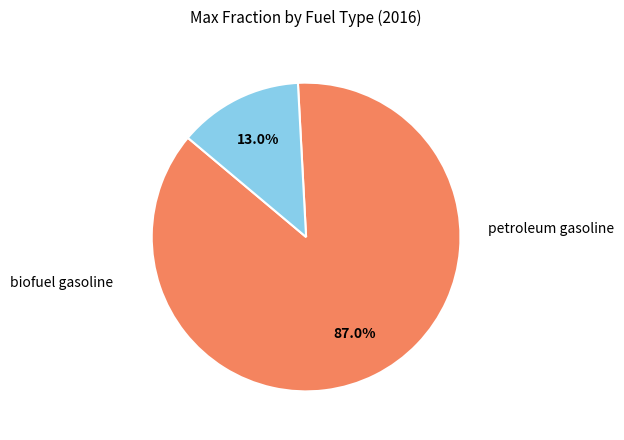

Between petroleum gasoline and biofuel gasoline, which is larger?

petroleum gasoline